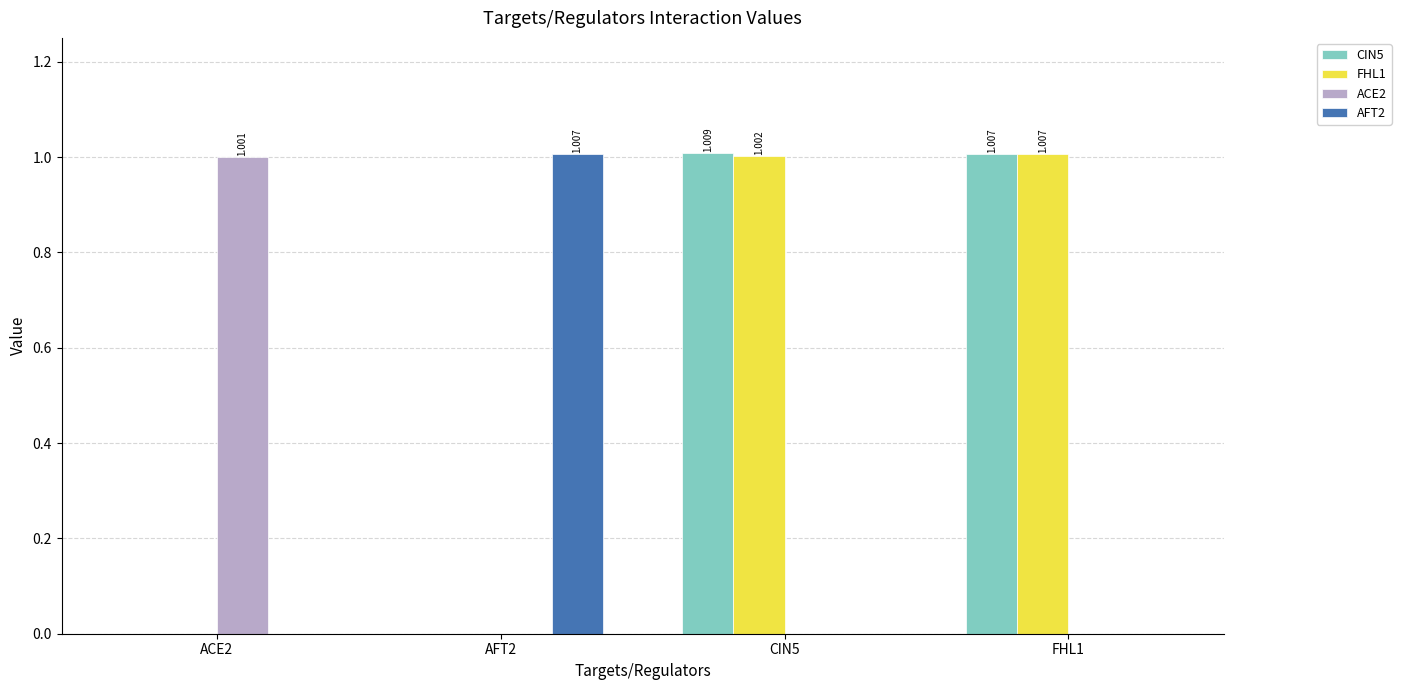

True or false: AFT2 has a value of -0.6 at FHL1.

False